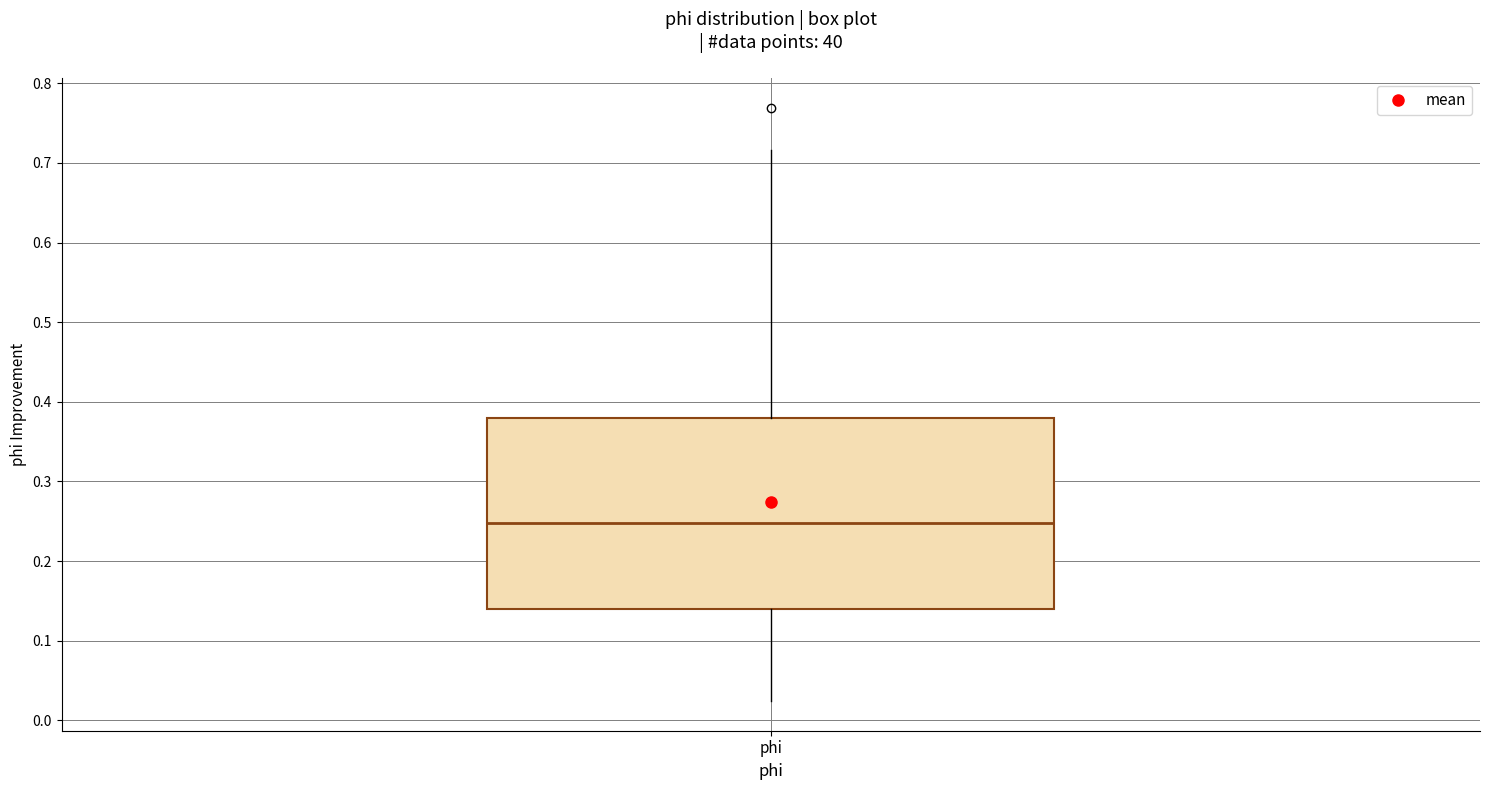

Where does the upper whisker of the box for phi end on the y-axis? The values are not printed on the chart, so give them approximately, as read against the axis.

0.72